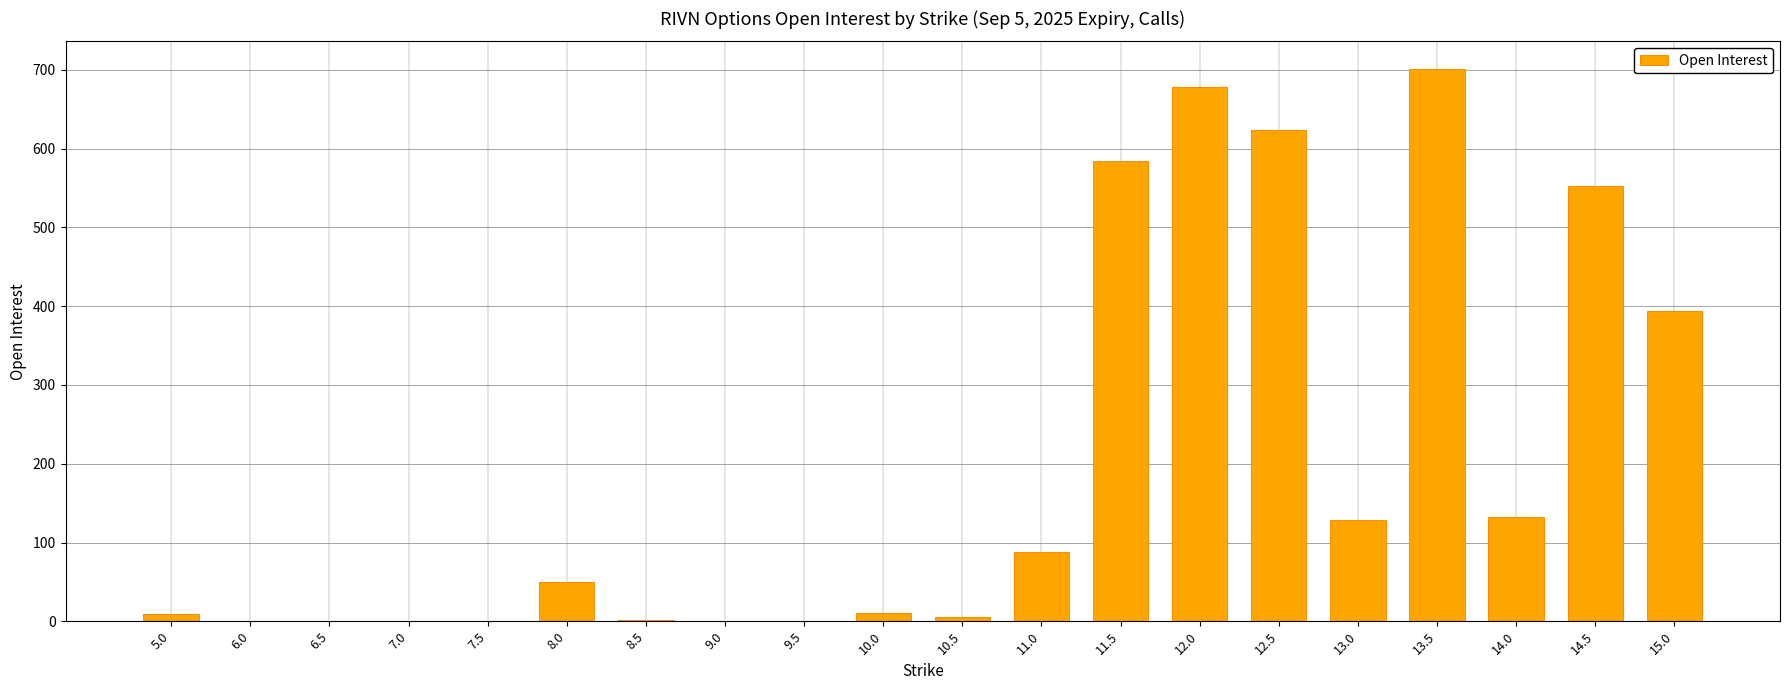

Are the bars horizontal?

No